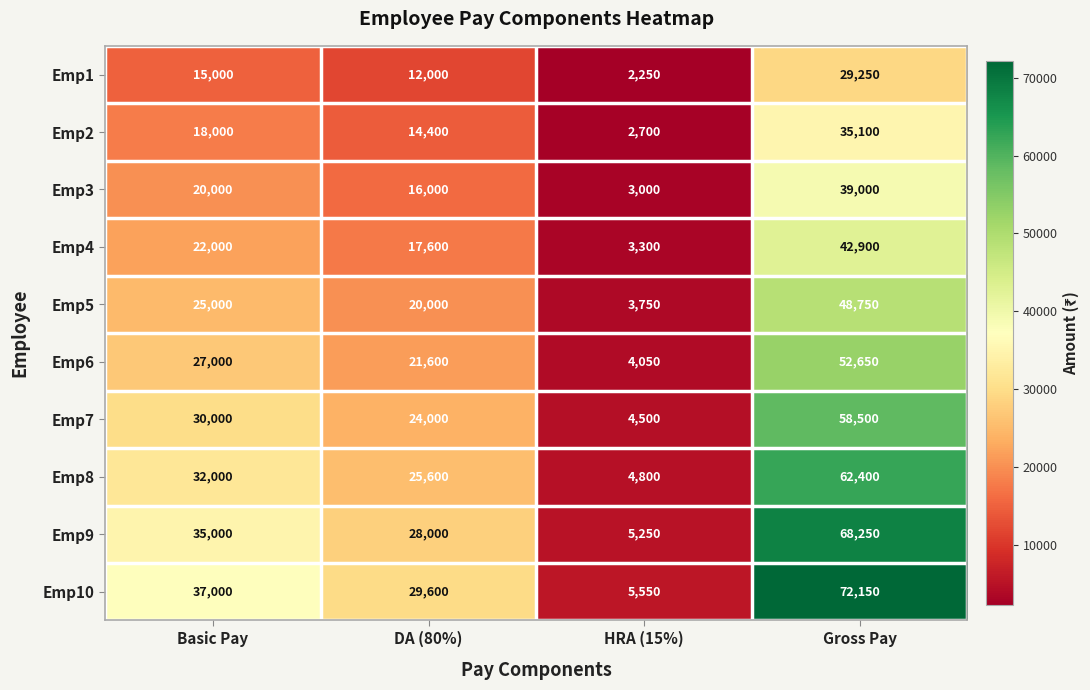

Is it true that Emp6 equals 2208 at HRA (15%)?

False